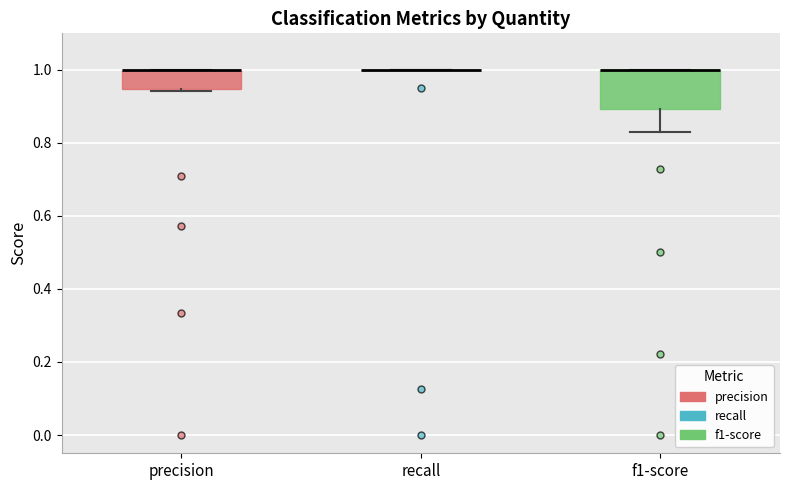

Reading left to right, transcribe this box plot: for each box, give where its median line is, the range the box spans, and where its two whiskers end, as read against the y-axis. The values are not printed on the chart, so give them approximately, as read against the axis.

precision: median 1.00 (drawn on the box's upper edge), box 0.94 to 1.00, whiskers 0.94 to 1.00
recall: box collapsed to a line at 1.00, whiskers 1.00 to 1.00
f1-score: median 1.00 (drawn on the box's upper edge), box 0.90 to 1.00, whiskers 0.82 to 1.00